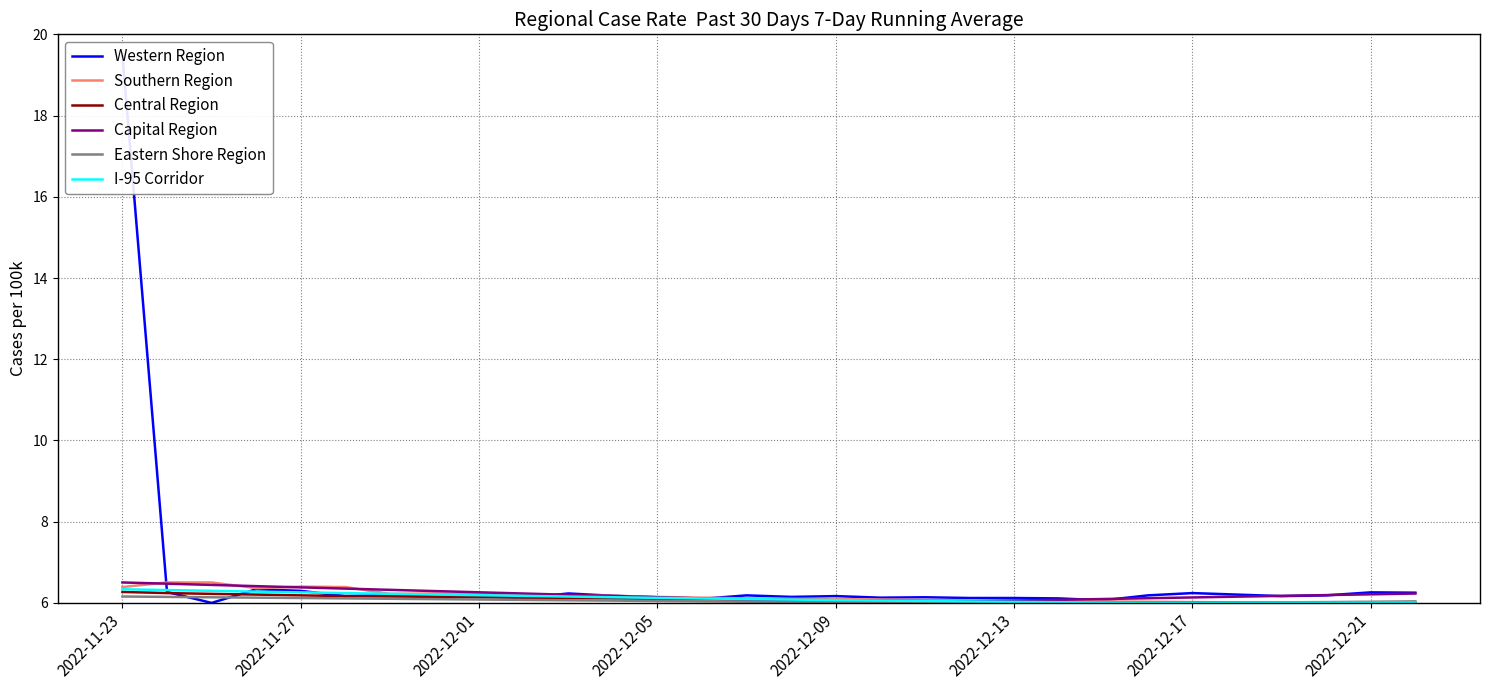

At which category is the sum across all series the highest?

2022-11-23